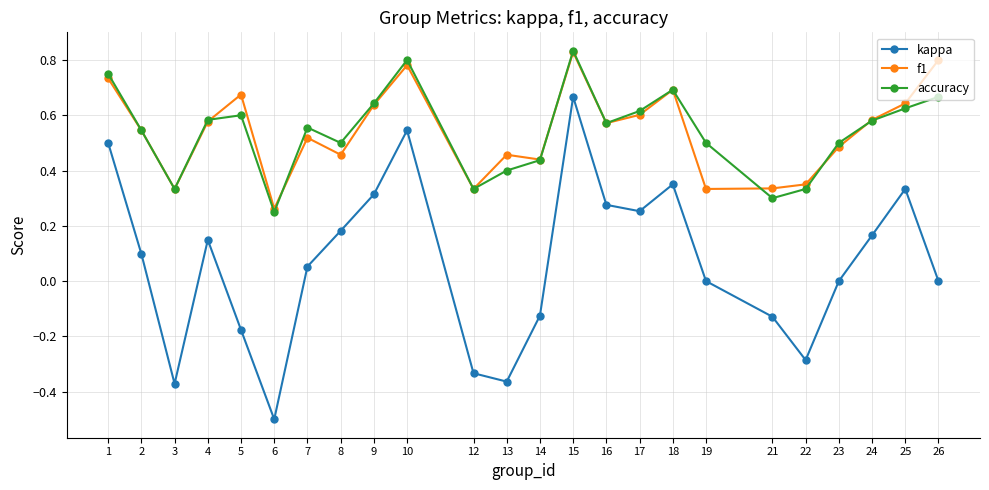

What is the lowest value of the kappa series?

-0.5